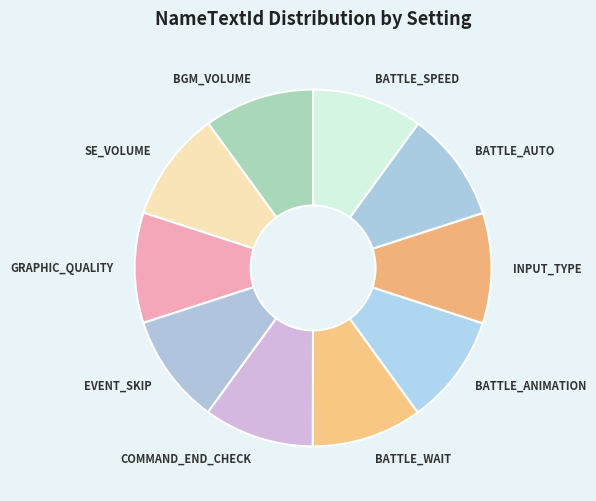

Do SE_VOLUME and COMMAND_END_CHECK together represent more than half of the pie?

No